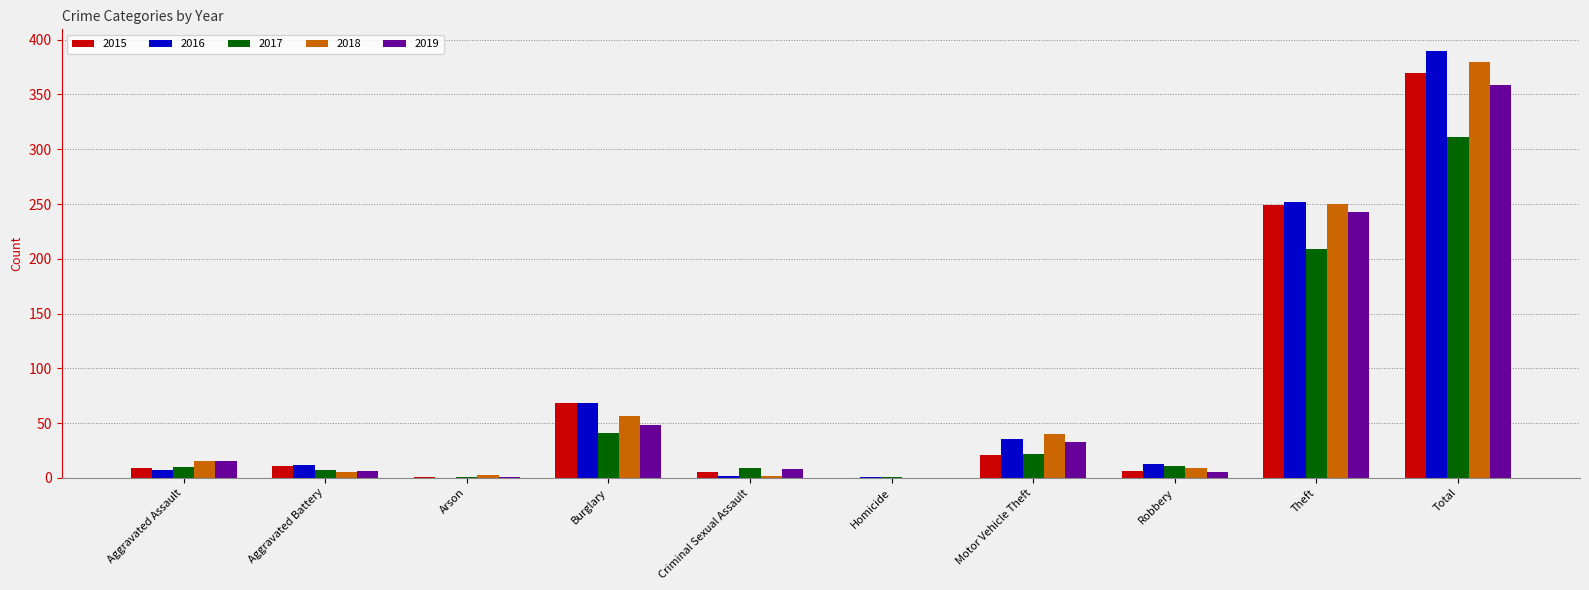

Which category has the highest value in the 2015 series?

Total